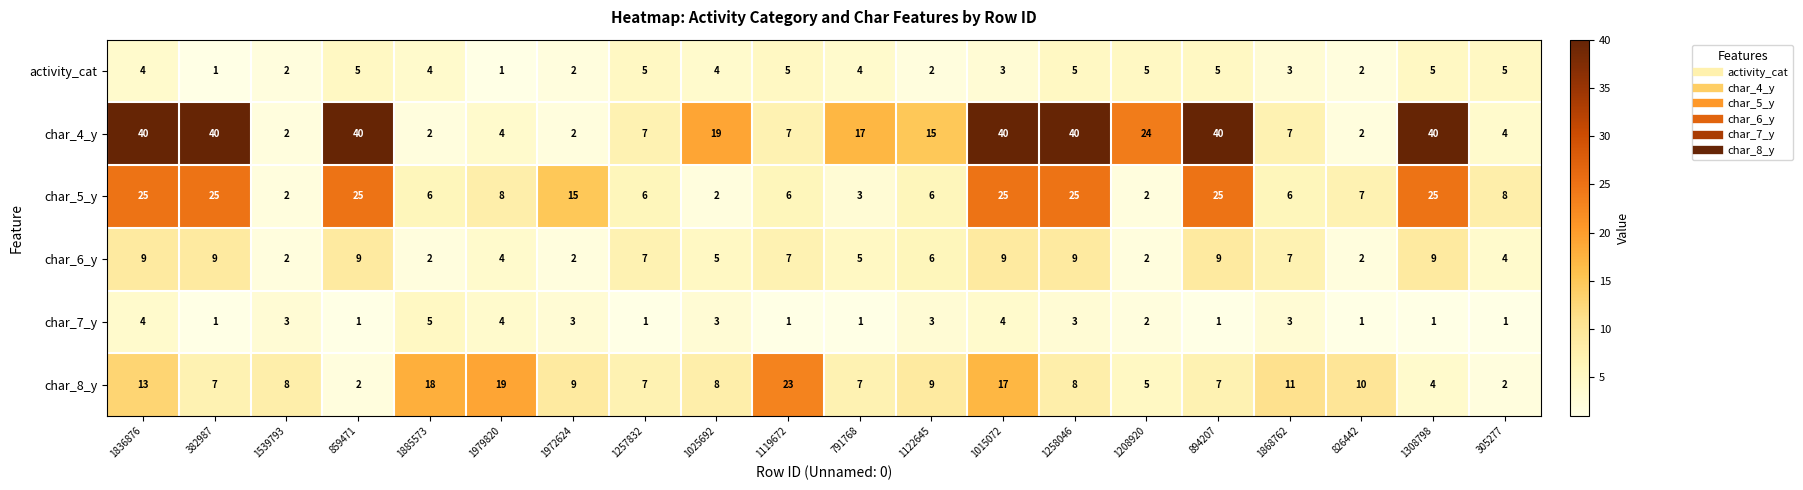

Rank the series at 791768 from highest to lowest value.

char_4_y, char_8_y, char_6_y, activity_cat, char_5_y, char_7_y